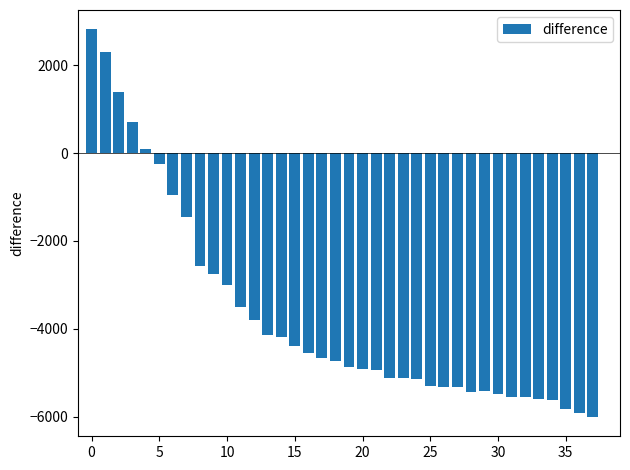

What is the sum of all values?

-140146